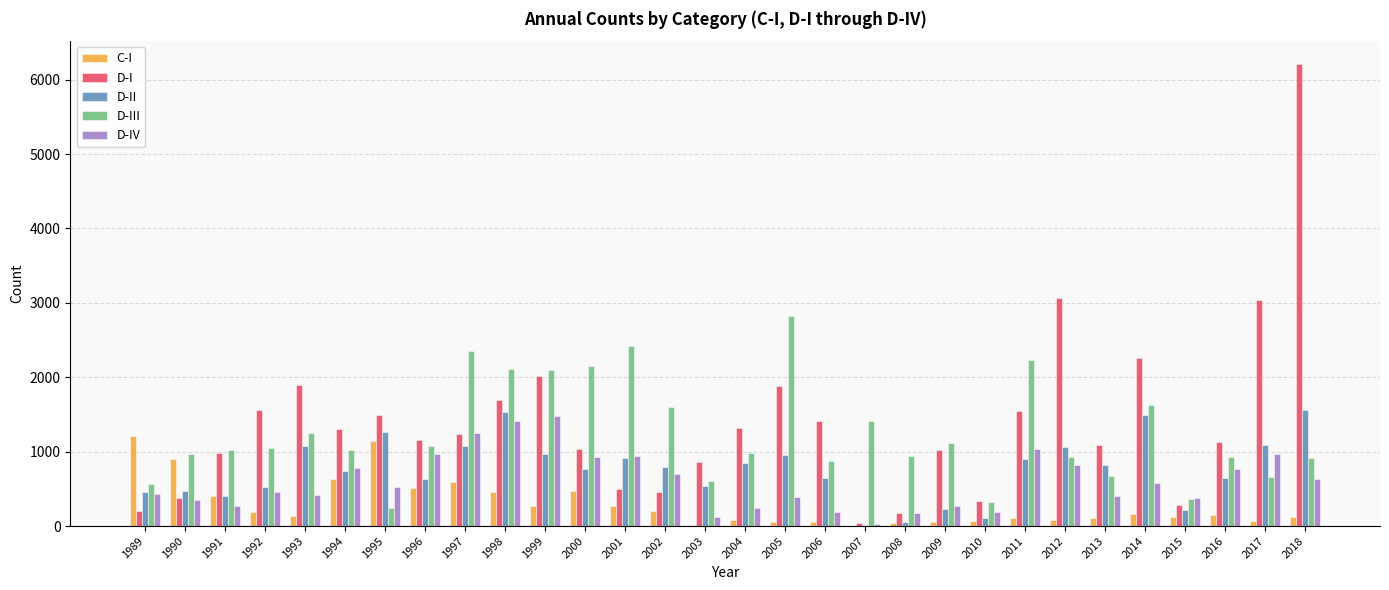

Is it true that D-I equals 40 at 2007?

True